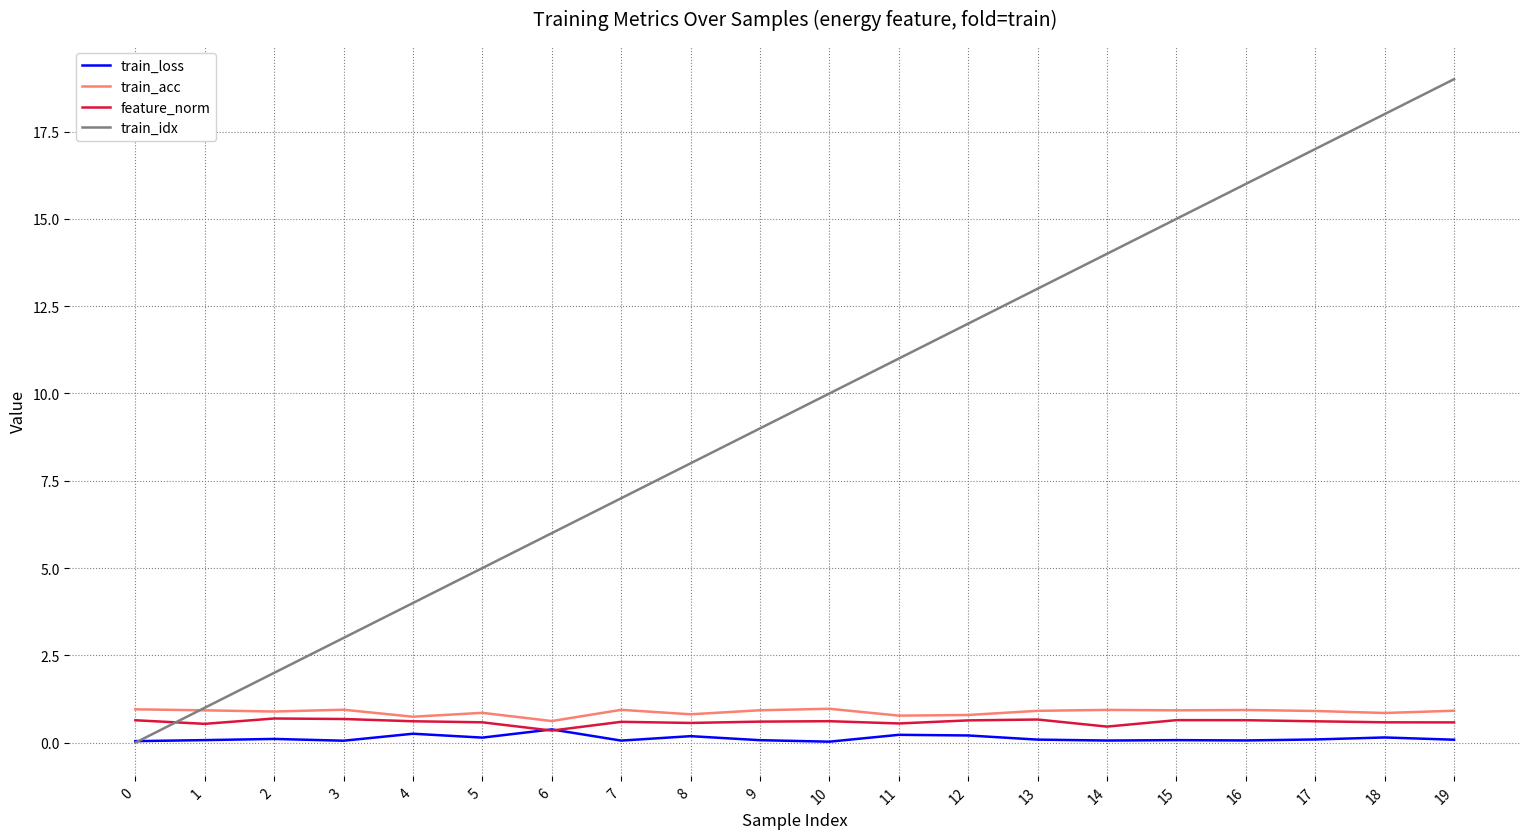

What is the spread (max minus min) of values at 1?

0.9